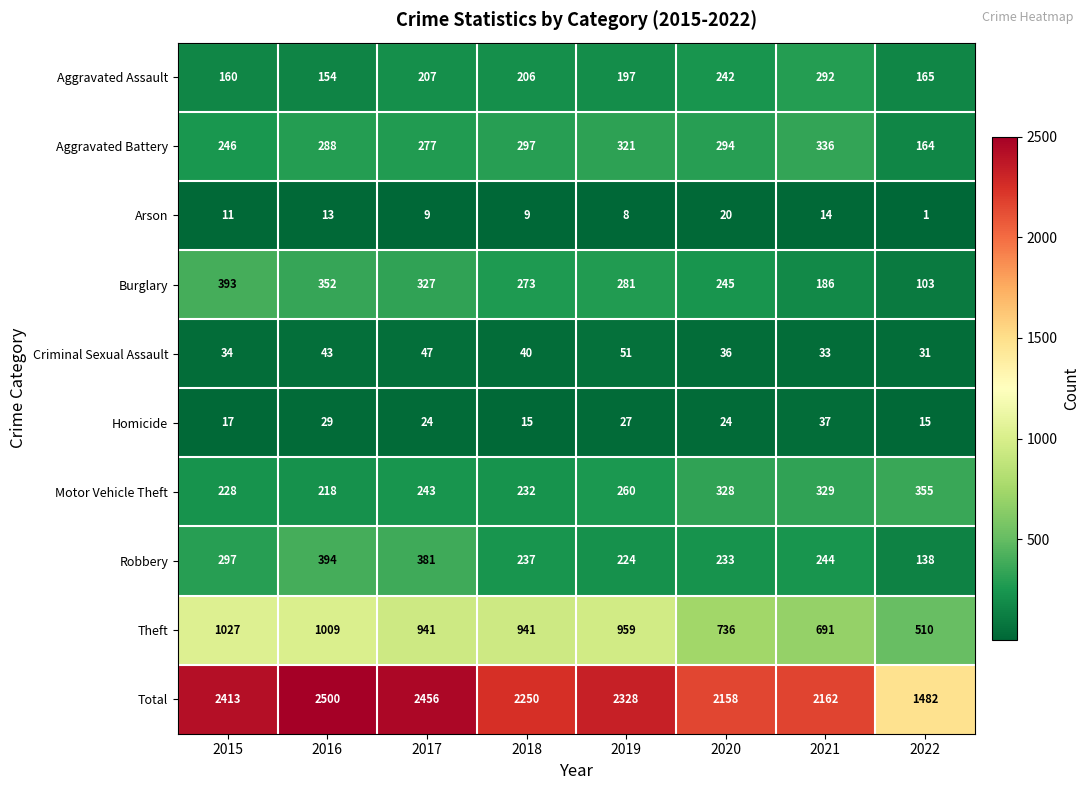

What is the difference between the Total values at 2020 and 2021?

4